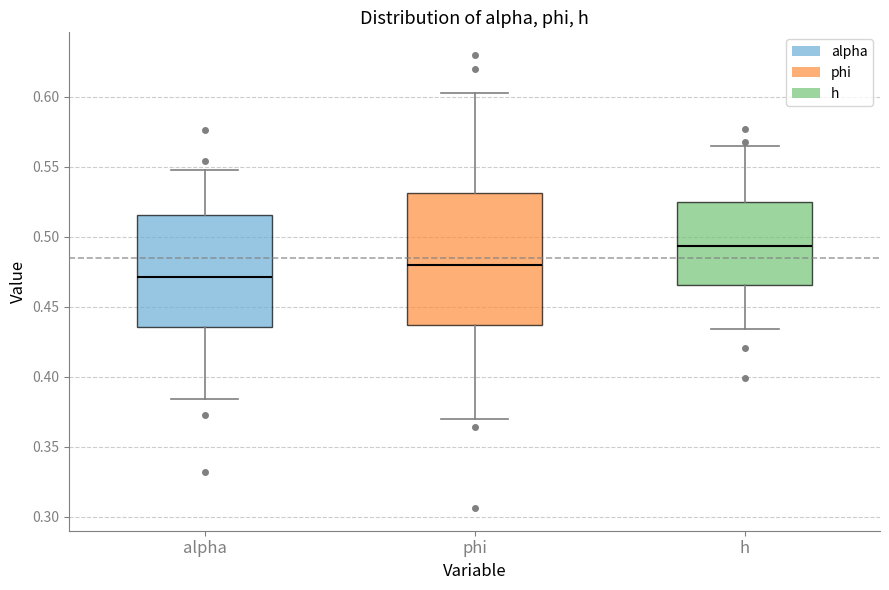

Reading left to right, transcribe this box plot: for each box, give where its median line is, the range the box spans, and where its two whiskers end, as read against the y-axis. The values are not printed on the chart, so give them approximately, as read against the axis.

alpha: median 0.470, box 0.435 to 0.515, whiskers 0.385 to 0.550
phi: median 0.480, box 0.435 to 0.530, whiskers 0.370 to 0.605
h: median 0.495, box 0.465 to 0.525, whiskers 0.435 to 0.565